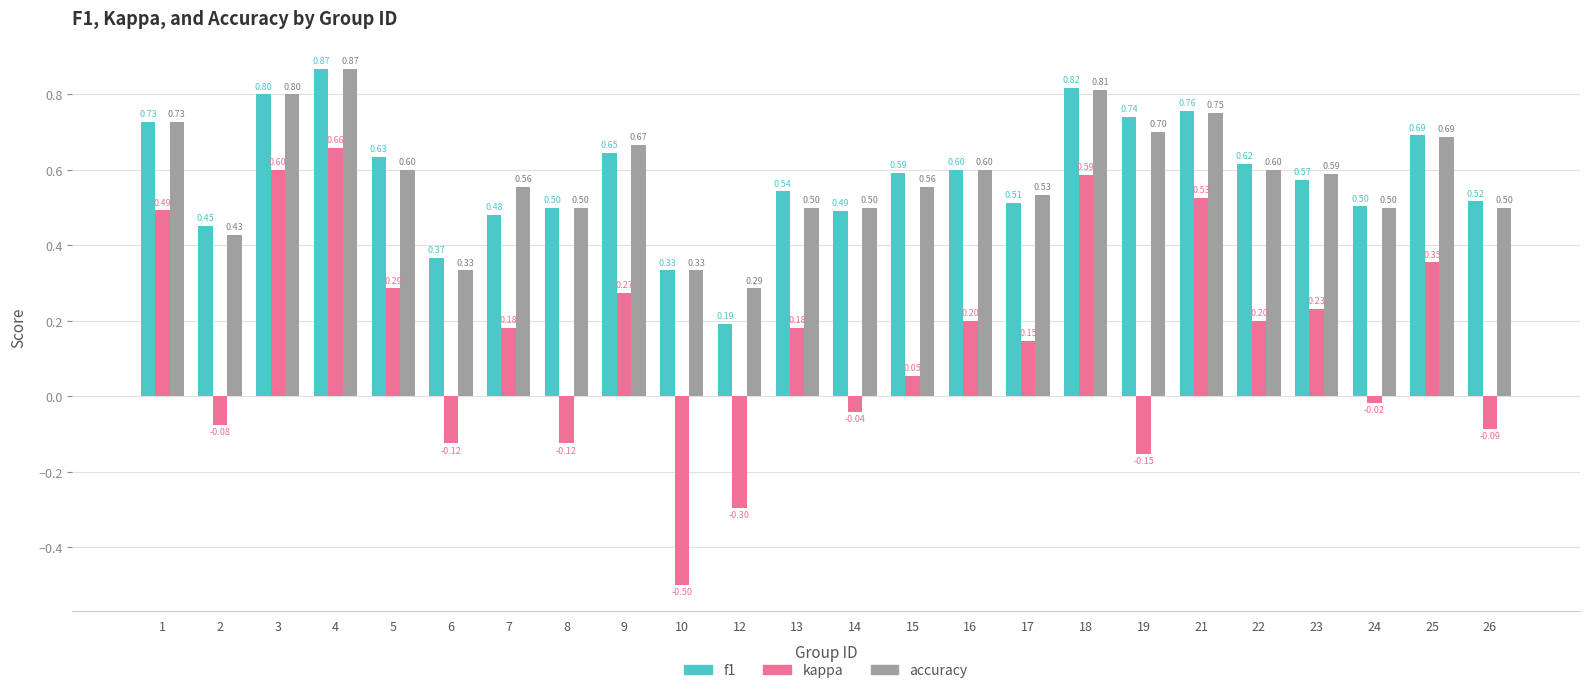

Which series has the largest total across all categories?

f1